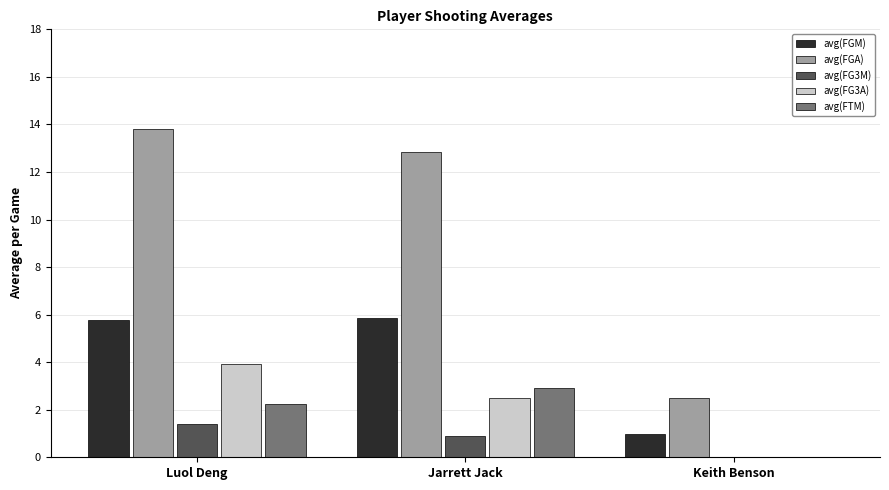

Reading right to left, list all the values displayed in this chart.

avg(FGM): 1.0	5.9	5.8
avg(FGA): 2.5	12.9	13.8
avg(FG3M): 0.0	0.9	1.4
avg(FG3A): 0.0	2.5	3.9
avg(FTM): 0.0	2.9	2.3